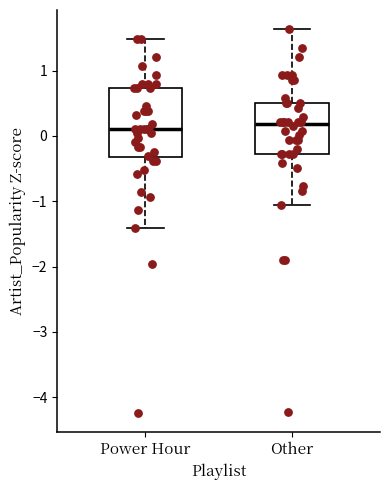

Reading left to right, read every box against the y-axis: the position of its median line, the range the box covers, and the ends of its whiskers. The values are not printed on the chart, so give them approximately, as read against the axis.

Power Hour: median 0.1, box -0.3 to 0.7, whiskers -1.4 to 1.5
Other: median 0.2, box -0.3 to 0.5, whiskers -1.1 to 1.6